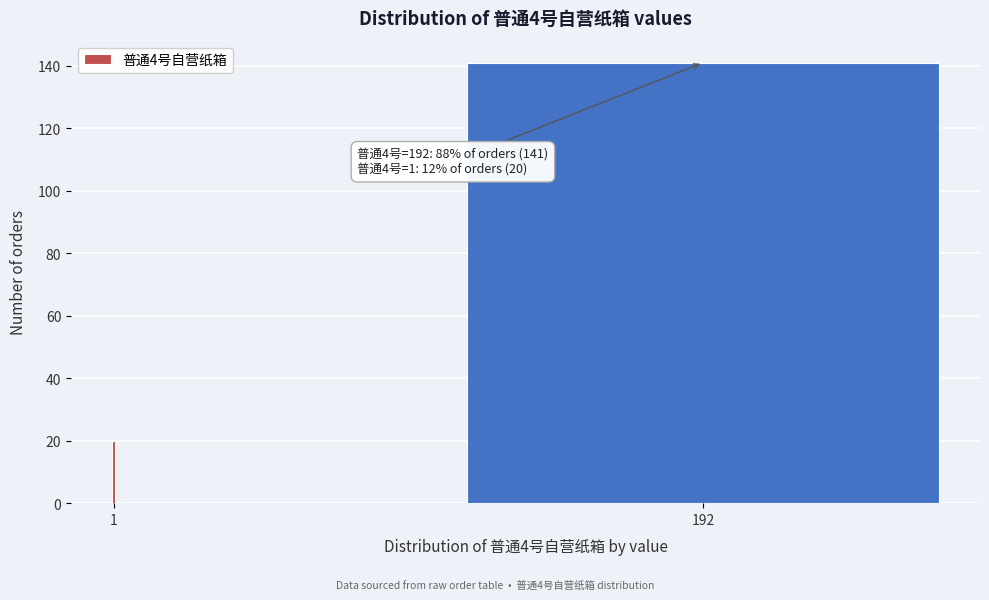

Reading left to right, transcribe all the data shown in this chart.

20	141